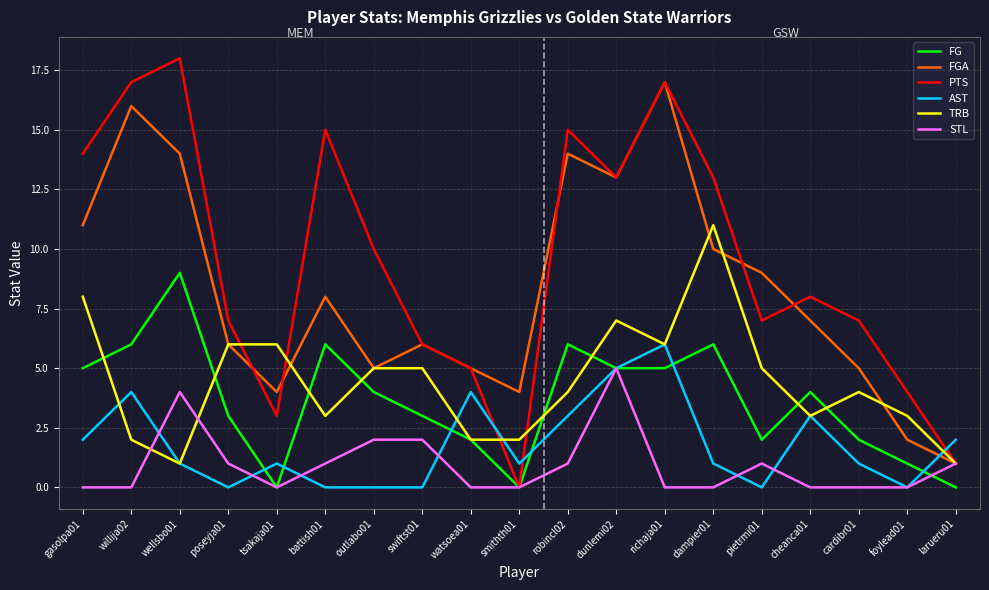

What is the greatest value displayed?

18